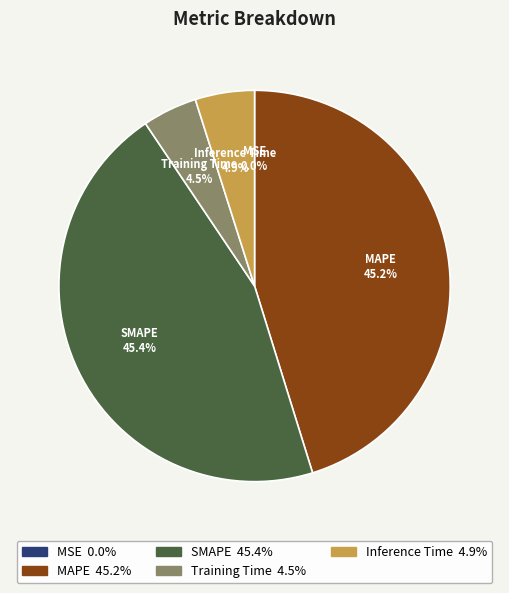

To the nearest percent, what percentage of the pie is MAPE?

45%